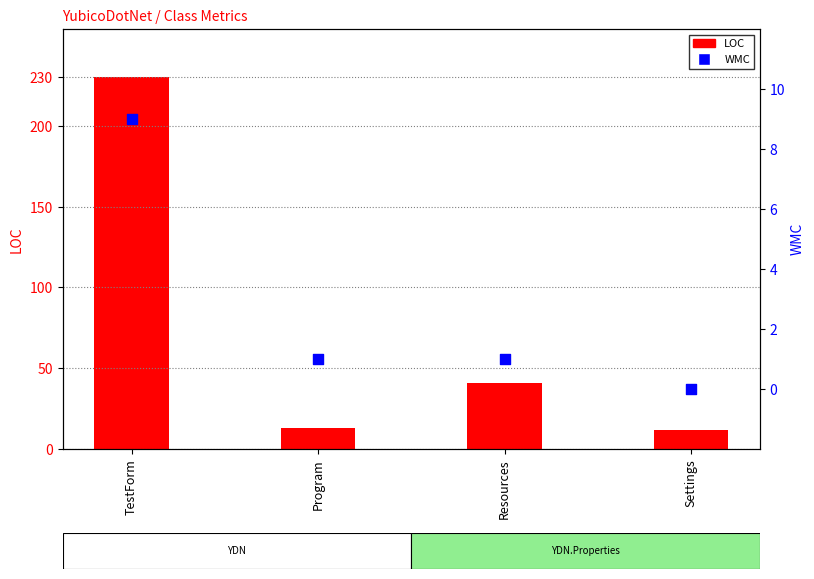

At which category is the sum across all series the highest?

TestForm